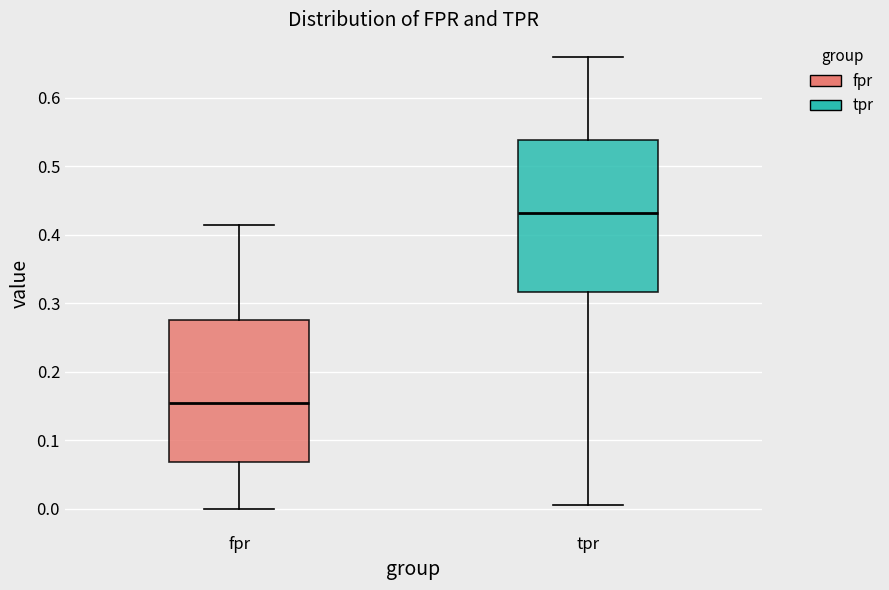

Reading left to right, transcribe this box plot: for each box, give where its median line is, the range the box spans, and where its two whiskers end, as read against the y-axis. The values are not printed on the chart, so give them approximately, as read against the axis.

fpr: median 0.16, box 0.07 to 0.28, whiskers 0.00 to 0.41
tpr: median 0.43, box 0.32 to 0.54, whiskers 0.01 to 0.66